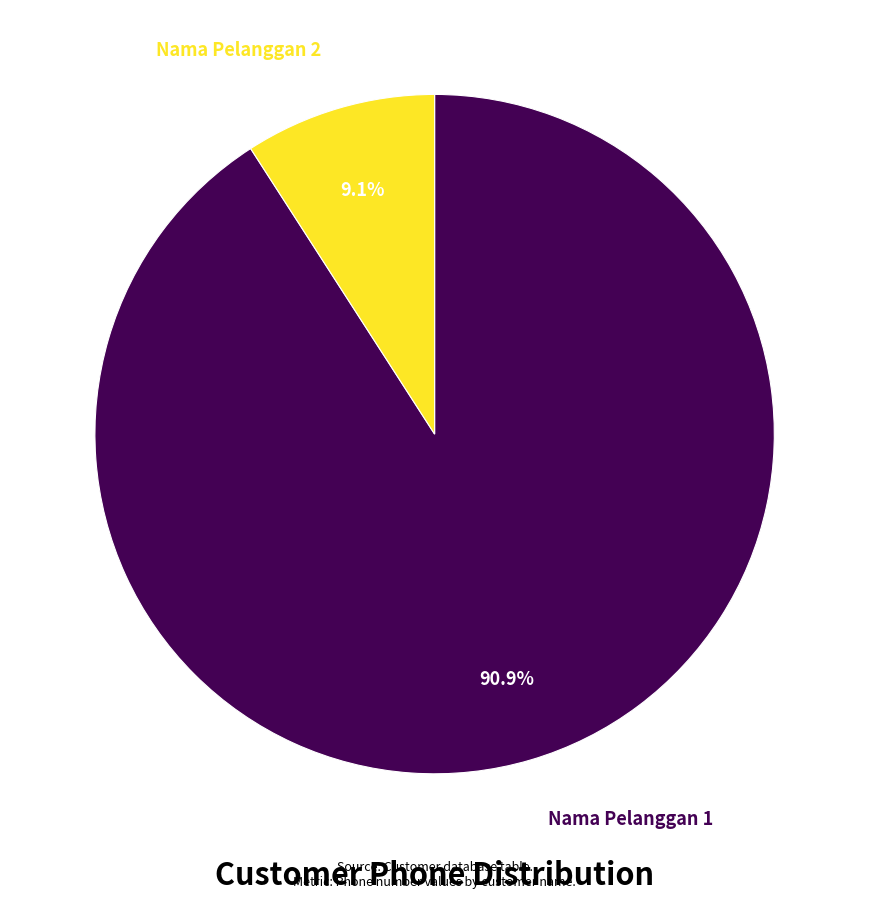

What percentage is the Nama Pelanggan 1 slice, to the nearest percent?

91%